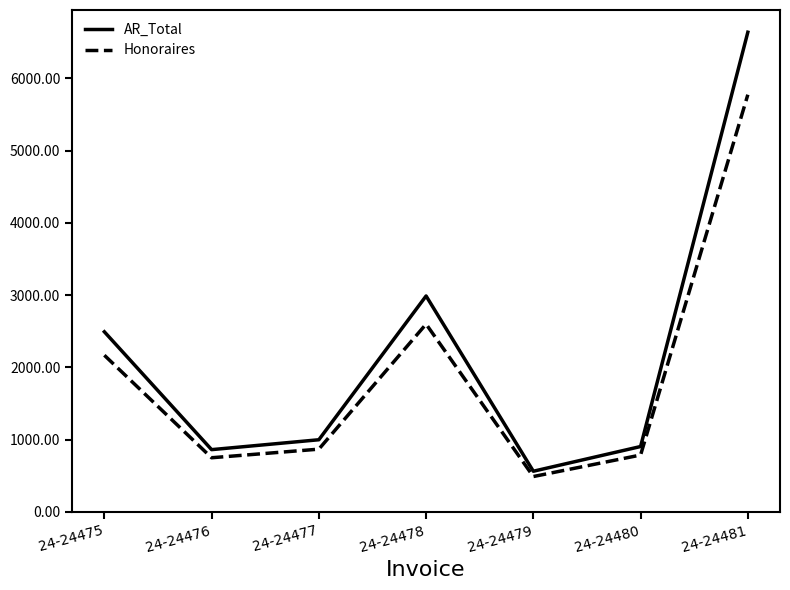

True or false: AR_Total has more than 2 interior local peaks.

False